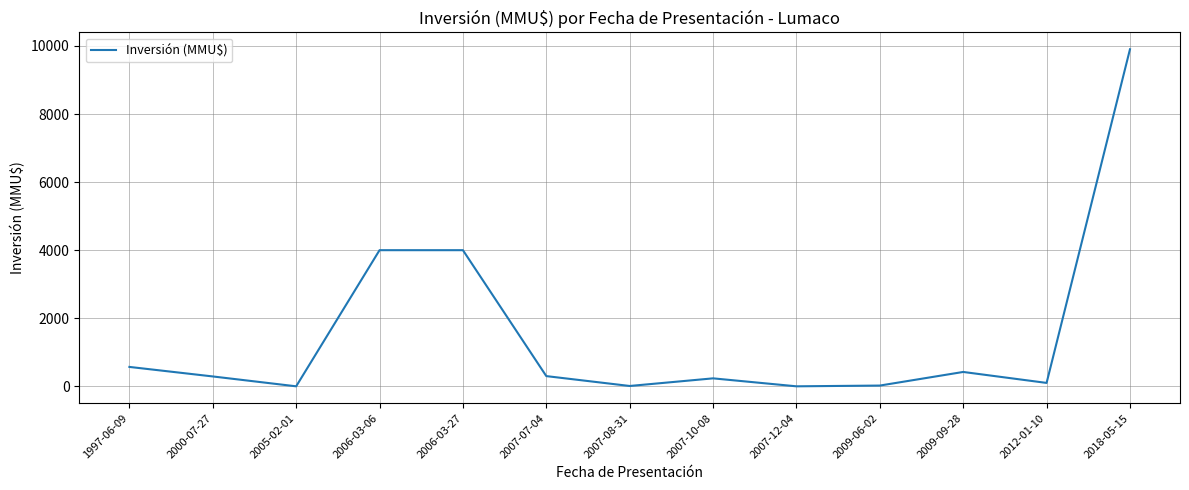

The value at 2006-03-27 is 4000. True or false?

True